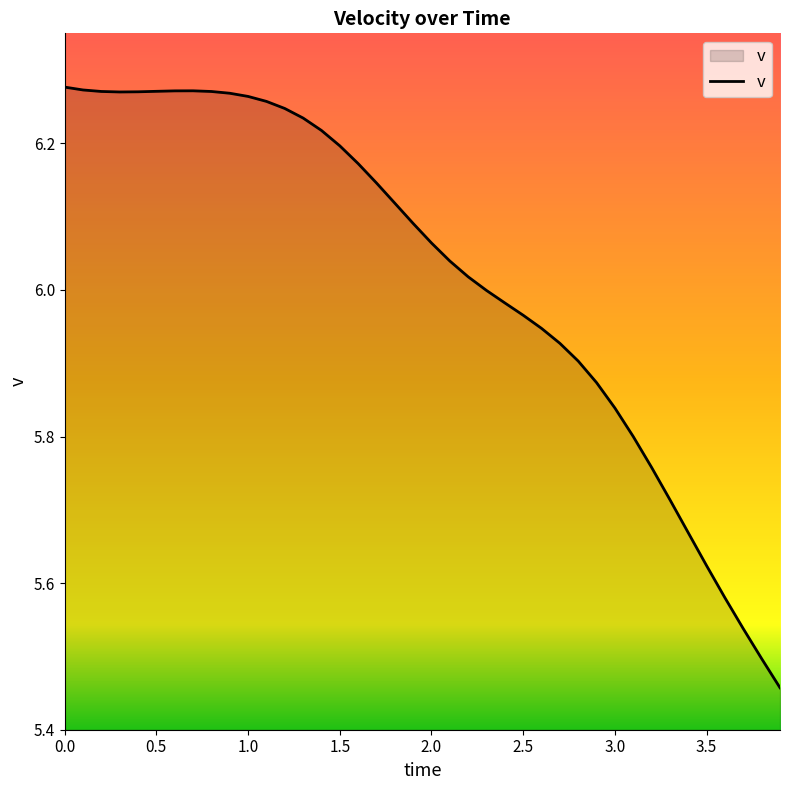

What is the difference between the maximum and minimum values?

0.8